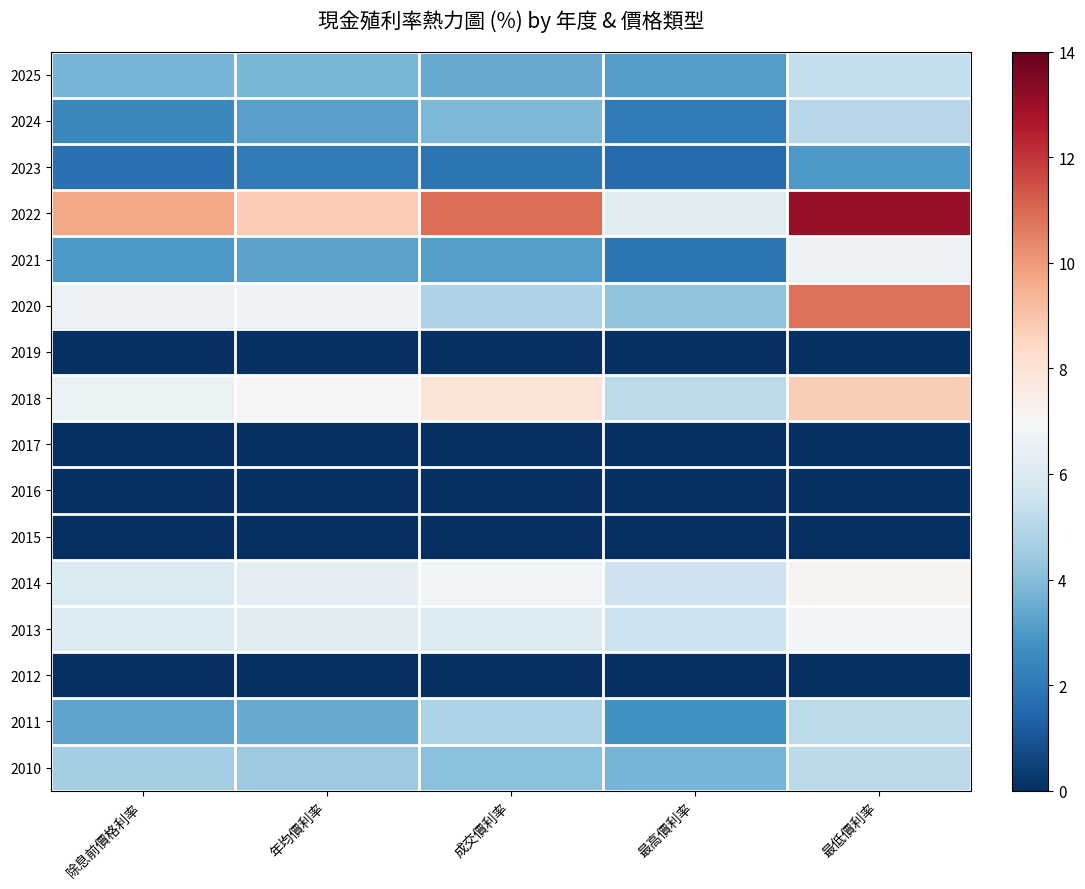

Reading right to left, extract all data points from this chart.

2025: 最低價利率=5.3	最高價利率=3.1	成交價利率=3.5	年均價利率=3.8	除息前價格利率=3.7
2024: 最低價利率=5.0	最高價利率=2.1	成交價利率=3.9	年均價利率=3.2	除息前價格利率=2.5
2023: 最低價利率=3.0	最高價利率=1.6	成交價利率=1.9	年均價利率=2.1	除息前價格利率=1.8
2022: 最低價利率=13.1	最高價利率=6.2	成交價利率=10.9	年均價利率=8.8	除息前價格利率=9.7
2021: 最低價利率=6.6	最高價利率=1.9	成交價利率=3.1	年均價利率=3.2	除息前價格利率=3.0
2020: 最低價利率=10.8	最高價利率=4.2	成交價利率=4.8	年均價利率=6.7	除息前價格利率=6.6
2019: 最低價利率=0.0	最高價利率=0.0	成交價利率=0.0	年均價利率=0.0	除息前價格利率=0.0
2018: 最低價利率=8.7	最高價利率=5.2	成交價利率=7.9	年均價利率=6.9	除息前價格利率=6.5
2017: 最低價利率=0.0	最高價利率=0.0	成交價利率=0.0	年均價利率=0.0	除息前價格利率=0.0
2016: 最低價利率=0.0	最高價利率=0.0	成交價利率=0.0	年均價利率=0.0	除息前價格利率=0.0
2015: 最低價利率=0.0	最高價利率=0.0	成交價利率=0.0	年均價利率=0.0	除息前價格利率=0.0
2014: 最低價利率=7.2	最高價利率=5.5	成交價利率=6.8	年均價利率=6.3	除息前價格利率=5.9
2013: 最低價利率=6.8	最高價利率=5.5	成交價利率=6.0	年均價利率=6.2	除息前價格利率=6.0
2012: 最低價利率=0.0	最高價利率=0.0	成交價利率=0.0	年均價利率=0.0	除息前價格利率=0.0
2011: 最低價利率=5.2	最高價利率=2.8	成交價利率=4.8	年均價利率=3.5	除息前價格利率=3.3
2010: 最低價利率=5.1	最高價利率=3.8	成交價利率=4.1	年均價利率=4.5	除息前價格利率=4.6